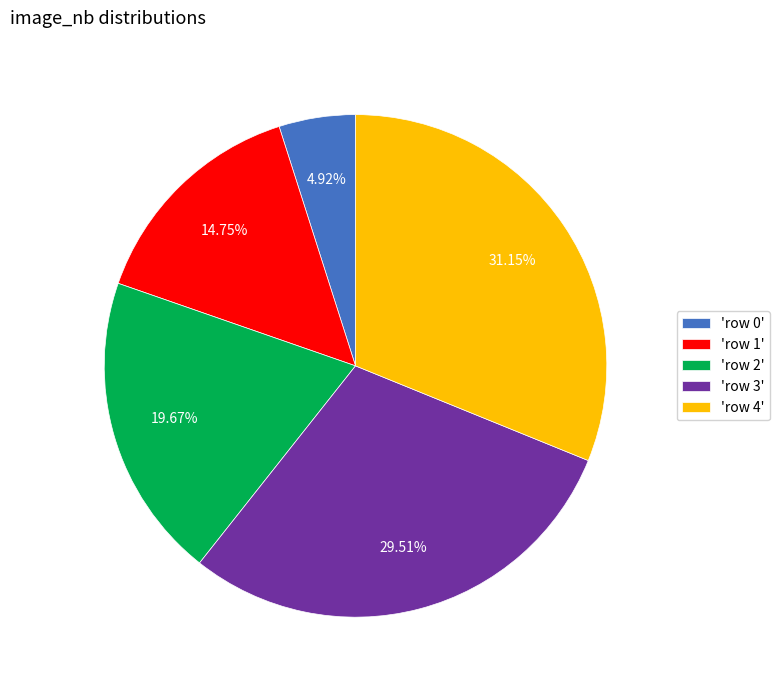

To the nearest percent, what is the difference between the largest and smallest slice percentages?

26%